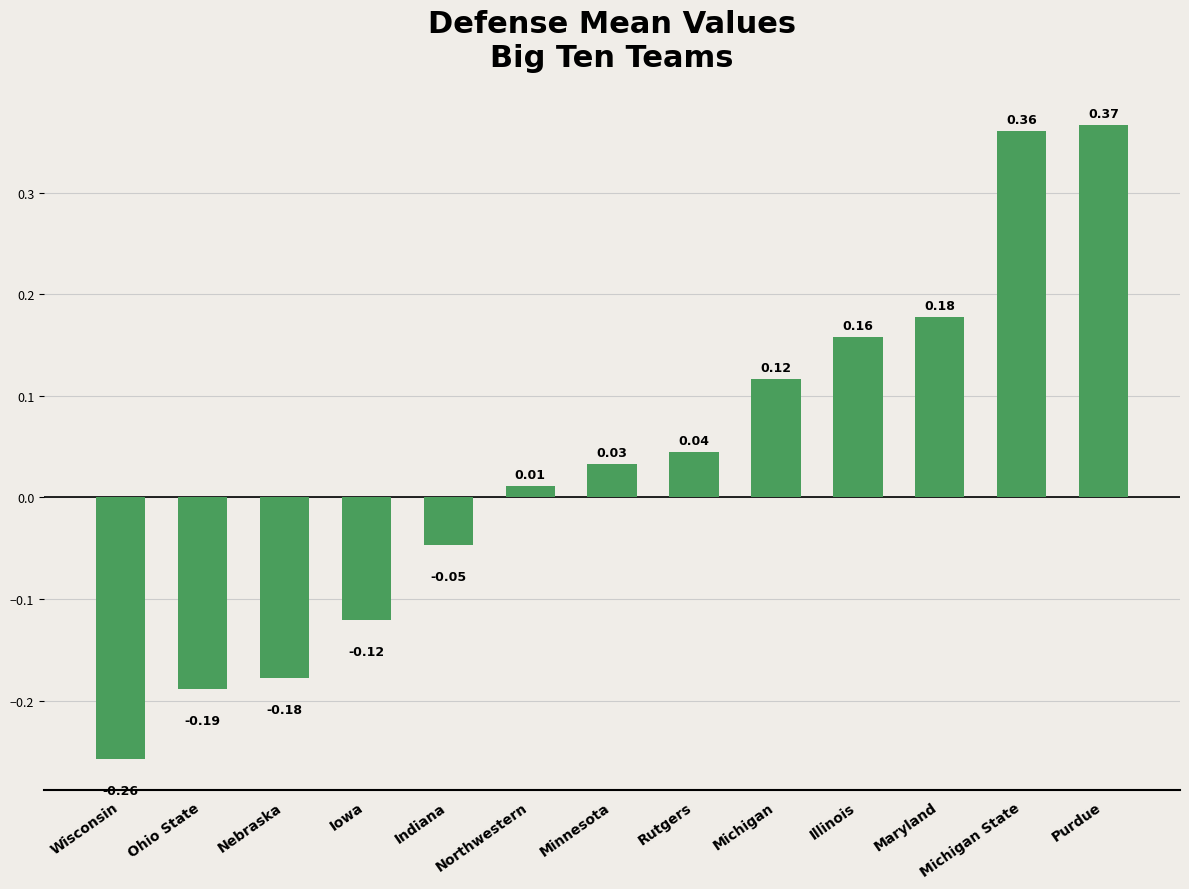

How many values are below zero?

5